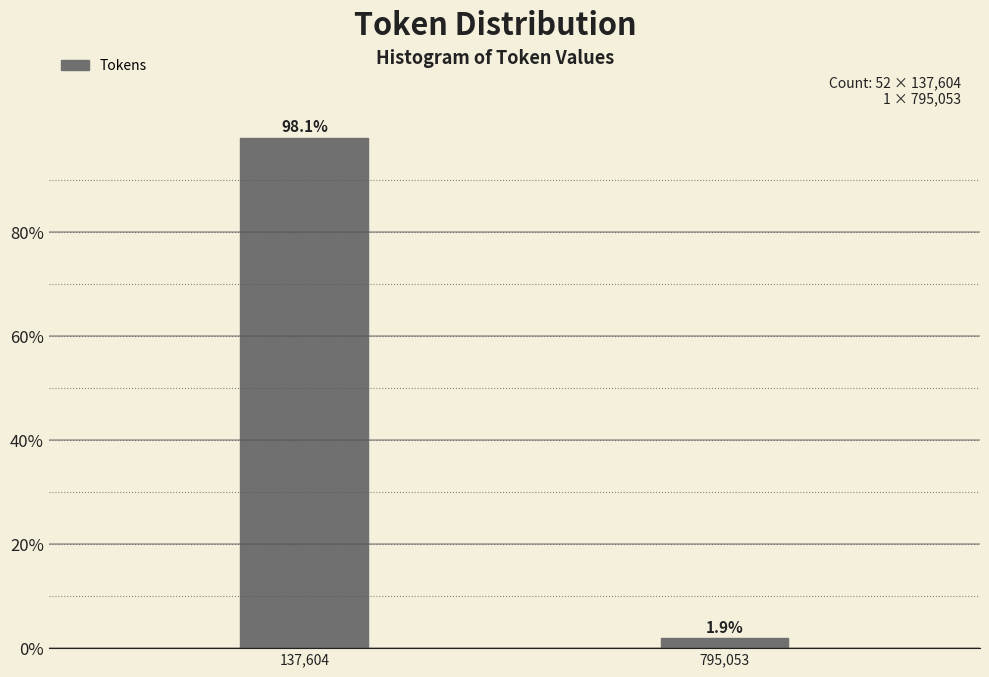

Reading left to right, extract all data points from this chart.

137,604=98.1	795,053=1.9